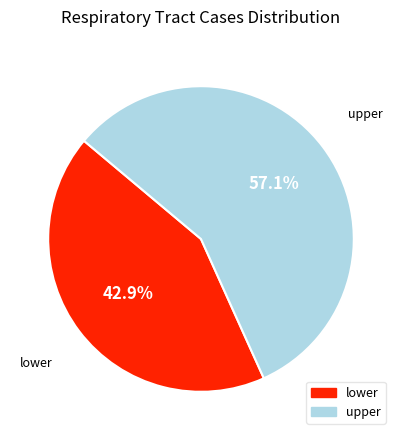

What is the smallest slice in the pie chart?

lower